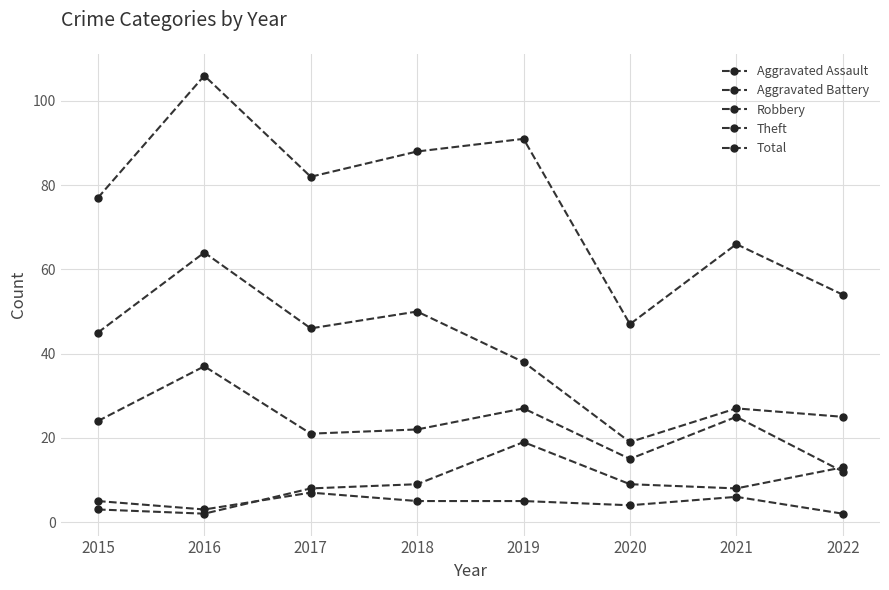

Which label corresponds to the largest value in the chart?

2016